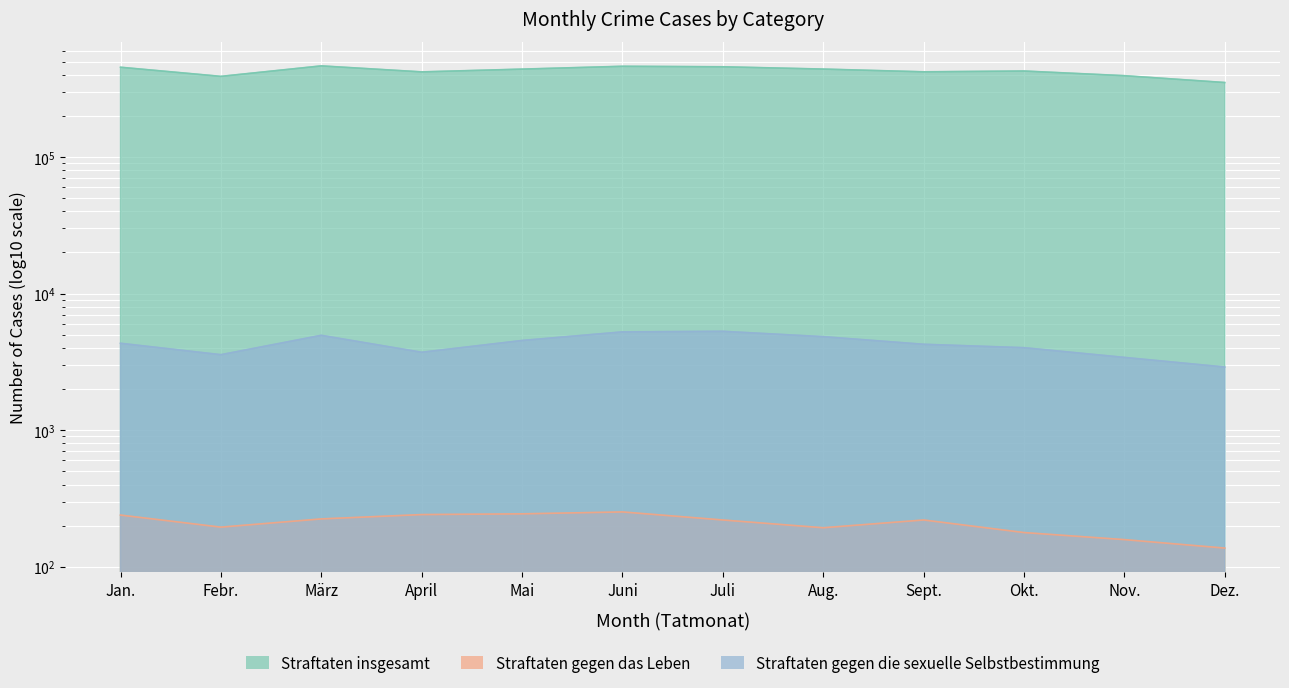

What is the label of the 10th point from the right?

März